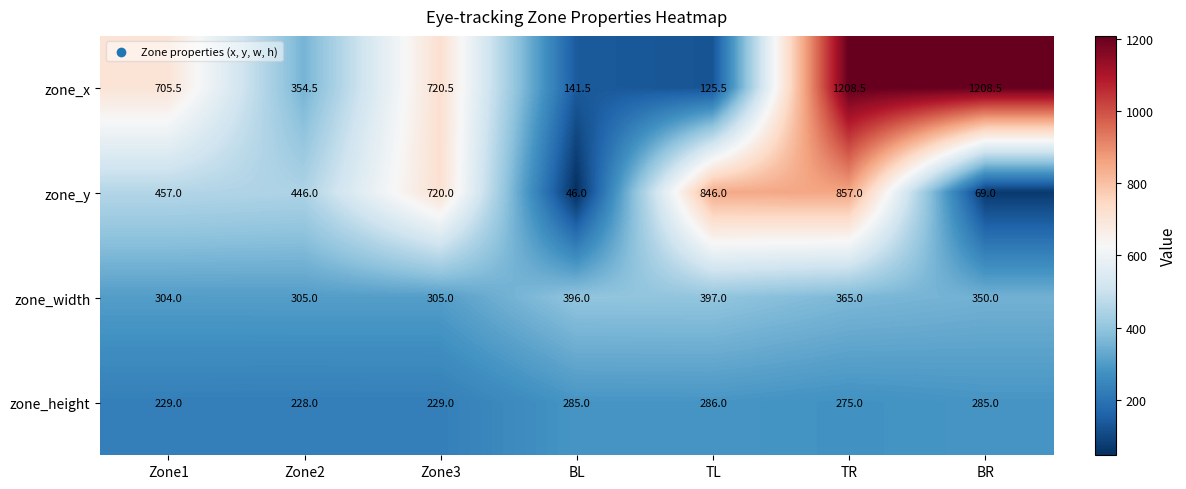

Is the value of zone_height at TL greater than the value of zone_x at Zone1?

No